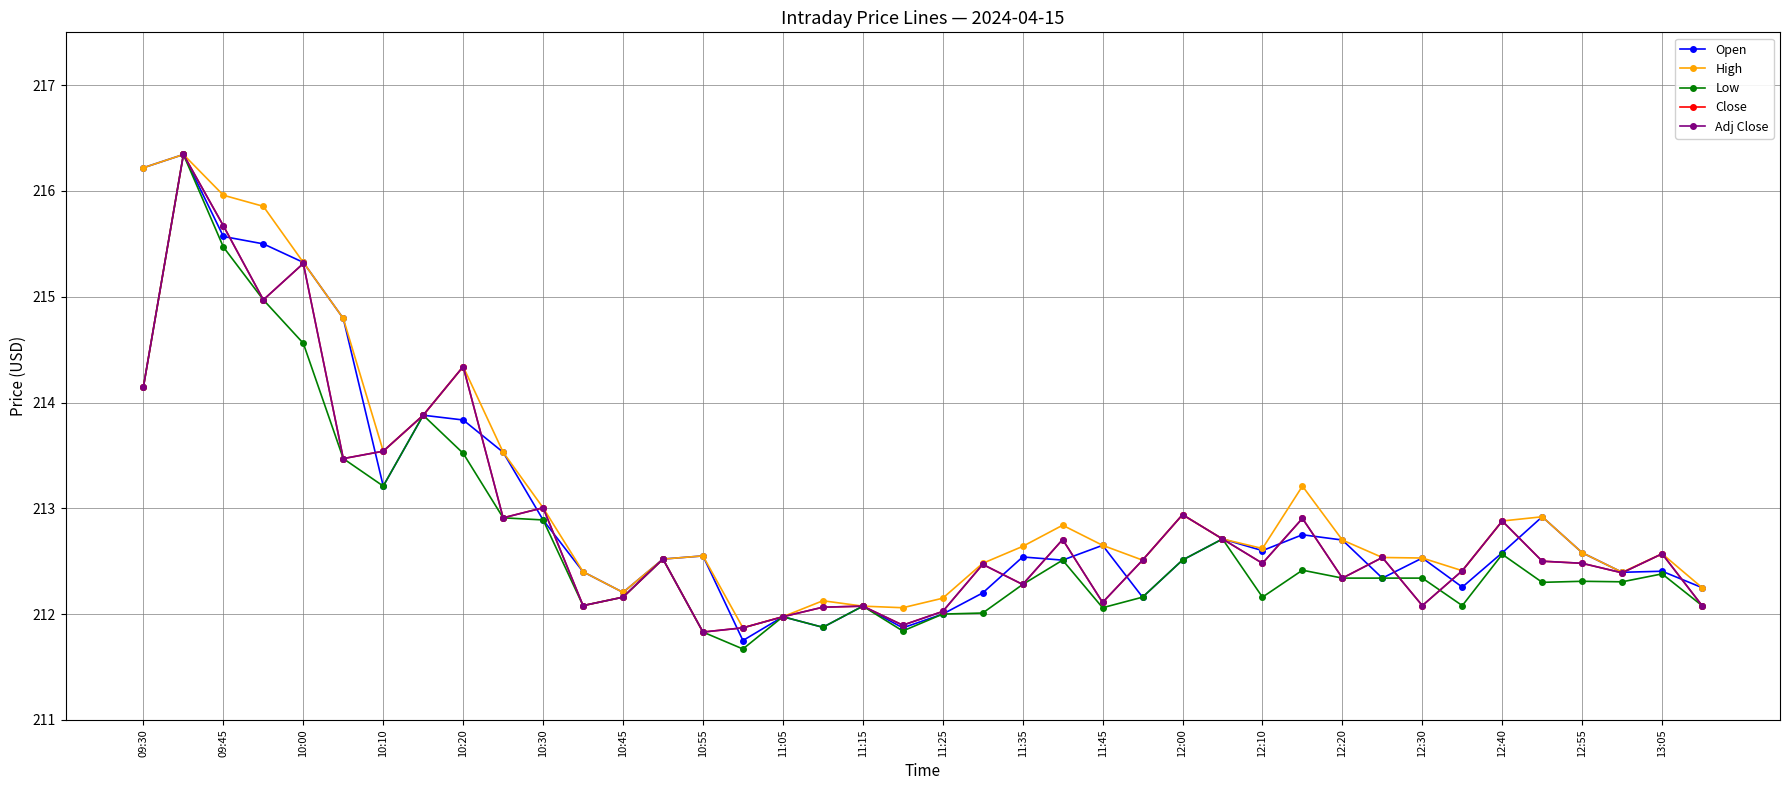

Reading right to left, list all the values displayed in this chart.

Open: 212.2	212.4	212.4	212.6	212.9	212.6	212.3	212.5	212.3	212.7	212.8	212.6	212.7	212.5	212.2	212.7	212.5	212.5	212.2	212.0	211.9	212.1	211.9	212.0	211.8	212.6	212.5	212.2	212.4	212.9	213.5	213.8	213.9	213.2	214.8	215.3	215.5	215.6	216.3	216.2
High: 212.2	212.6	212.4	212.6	212.9	212.9	212.4	212.5	212.5	212.7	213.2	212.6	212.7	212.9	212.5	212.7	212.8	212.6	212.5	212.2	212.1	212.1	212.1	212.0	211.9	212.6	212.5	212.2	212.4	213.0	213.5	214.3	213.9	213.5	214.8	215.3	215.9	216.0	216.3	216.2
Low: 212.1	212.4	212.3	212.3	212.3	212.6	212.1	212.3	212.3	212.3	212.4	212.2	212.7	212.5	212.2	212.1	212.5	212.3	212.0	212.0	211.8	212.1	211.9	212.0	211.7	211.8	212.5	212.2	212.1	212.9	212.9	213.5	213.9	213.2	213.5	214.6	215.0	215.5	216.3	214.2
Close: 212.1	212.6	212.4	212.5	212.5	212.9	212.4	212.1	212.5	212.3	212.9	212.5	212.7	212.9	212.5	212.1	212.7	212.3	212.5	212.0	211.9	212.1	212.1	212.0	211.9	211.8	212.5	212.2	212.1	213.0	212.9	214.3	213.9	213.5	213.5	215.3	215.0	215.7	216.3	214.2
Adj Close: 212.1	212.6	212.4	212.5	212.5	212.9	212.4	212.1	212.5	212.3	212.9	212.5	212.7	212.9	212.5	212.1	212.7	212.3	212.5	212.0	211.9	212.1	212.1	212.0	211.9	211.8	212.5	212.2	212.1	213.0	212.9	214.3	213.9	213.5	213.5	215.3	215.0	215.7	216.3	214.2